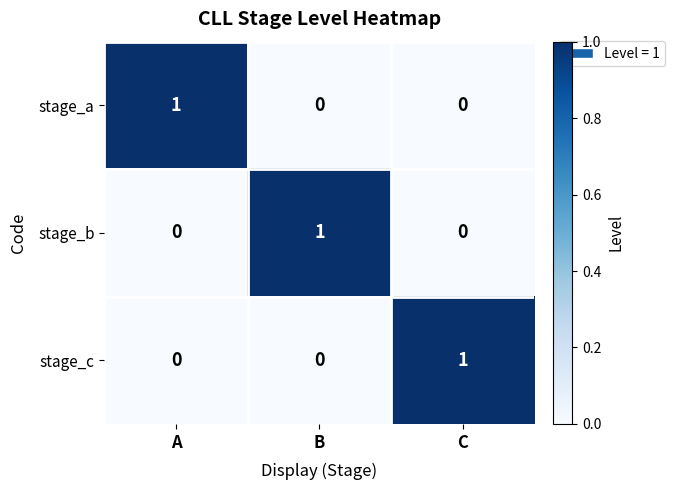

Is it true that stage_c equals 1 at C?

True